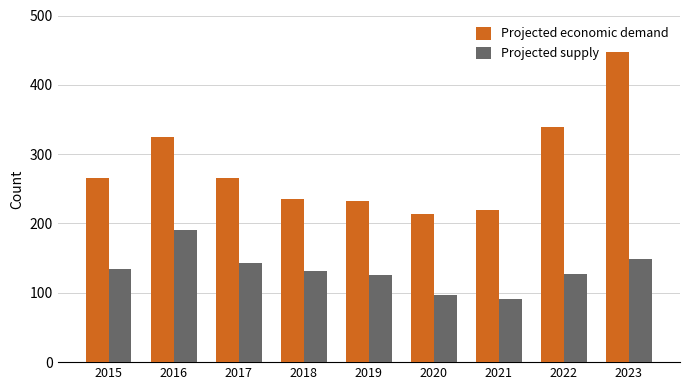

What is the lowest value of the Projected supply series?

91